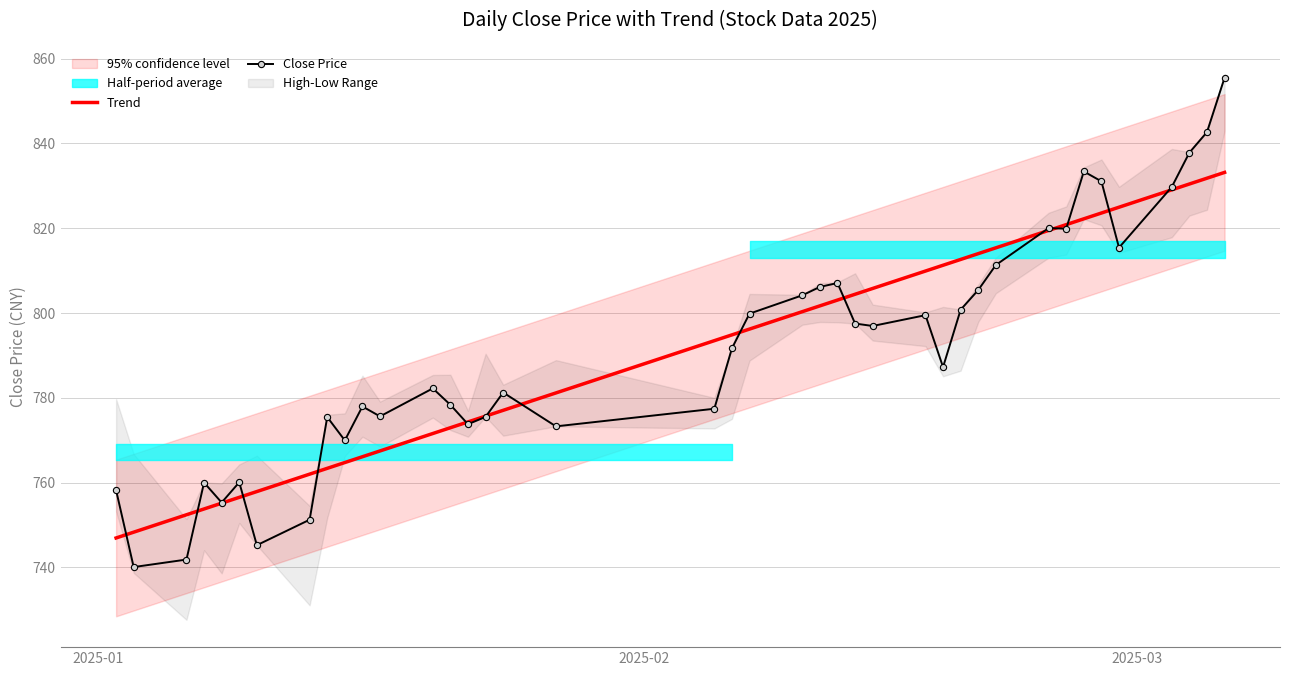

What is the maximum value for Close Price?

855.5